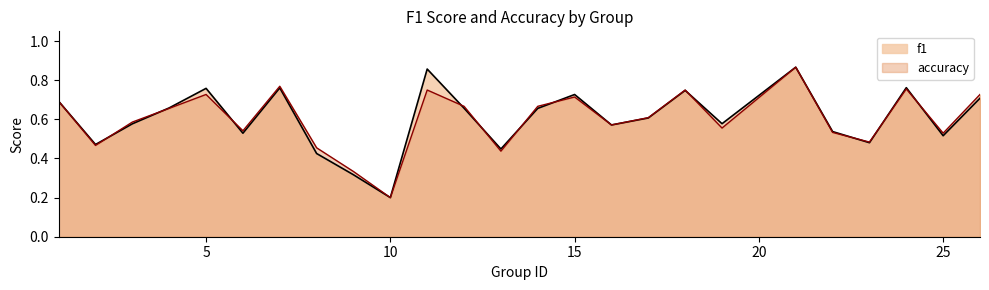

Is it true that accuracy equals 1.0 at 1?

False